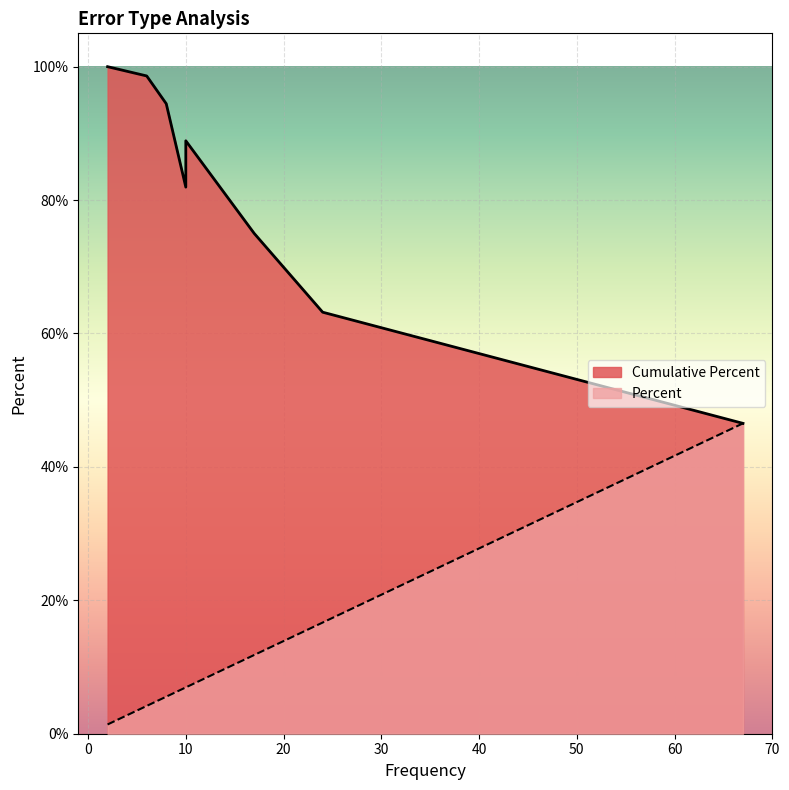

What is the label of the 4th point from the right?

Wrong Sterile Instrument Set